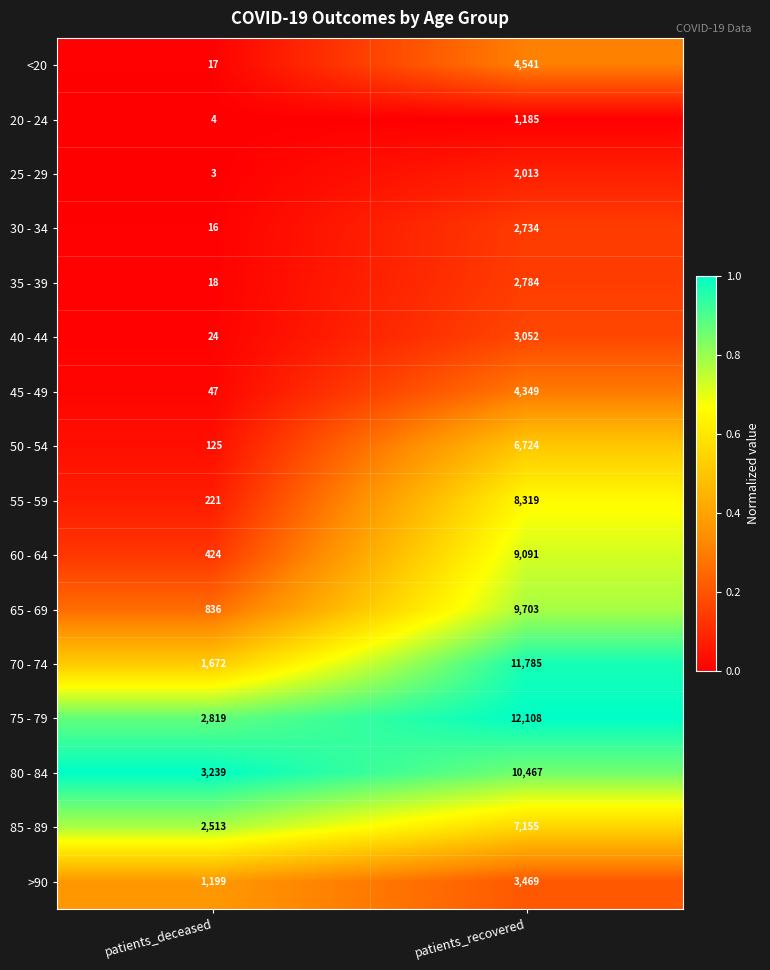

The 85 - 89 series shows 7155 at patients_recovered. True or false?

True